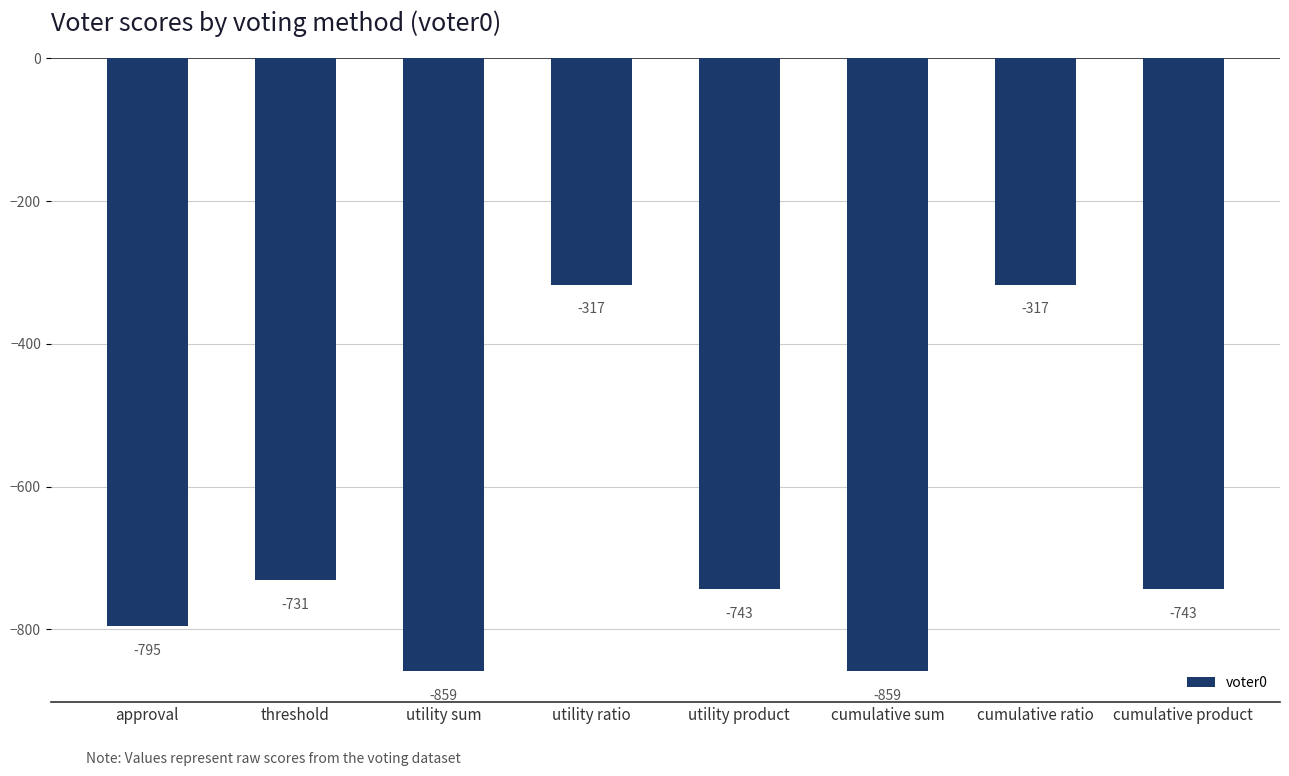

What is the greatest value displayed?

-317